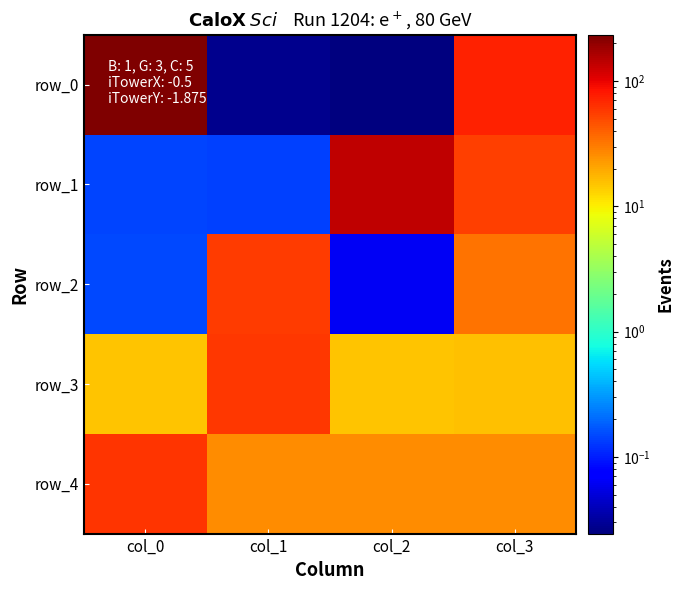

What is the difference between the highest and lowest values at col_3?

57.8